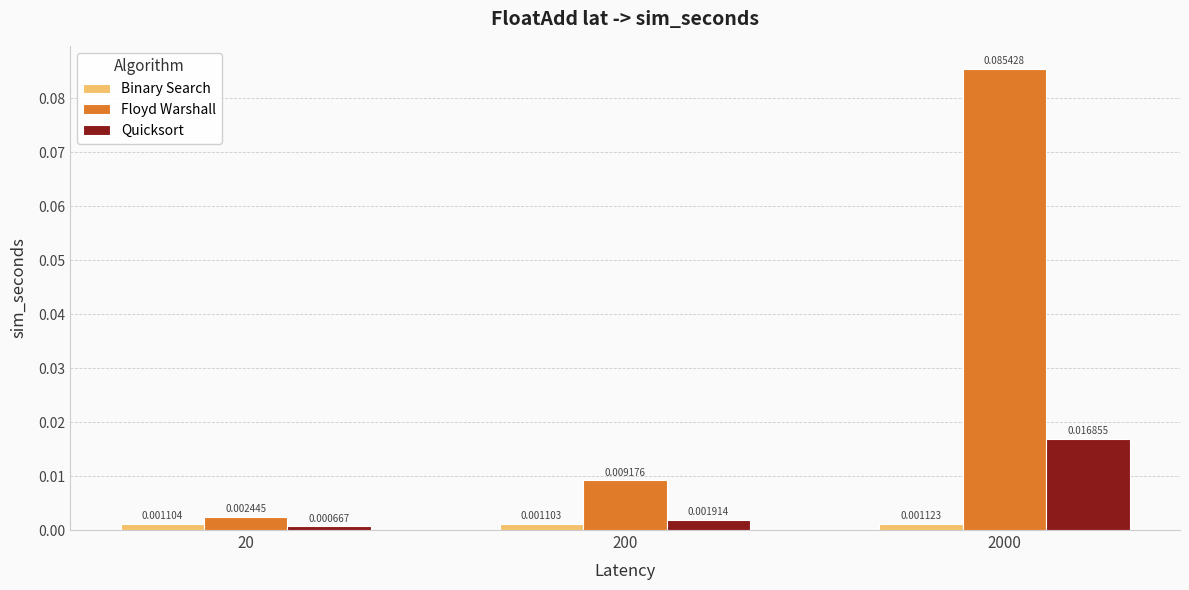

Rank the categories by Quicksort value from highest to lowest.

2000, 200, 20